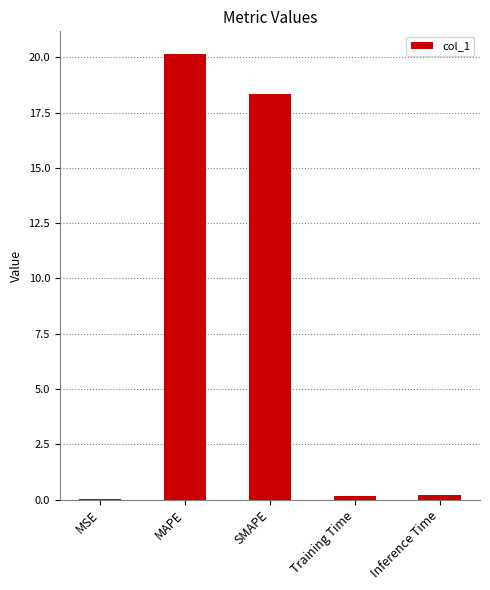

At which label is the value closest to 10?

SMAPE